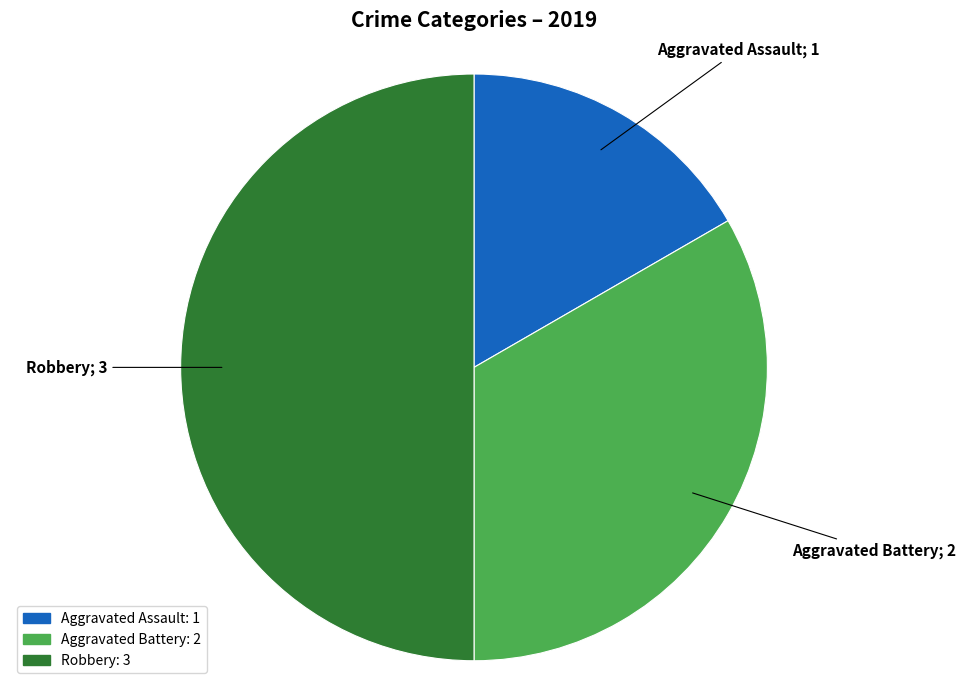

Approximately how many times larger is the value at Aggravated Battery compared to Aggravated Assault?

2.0